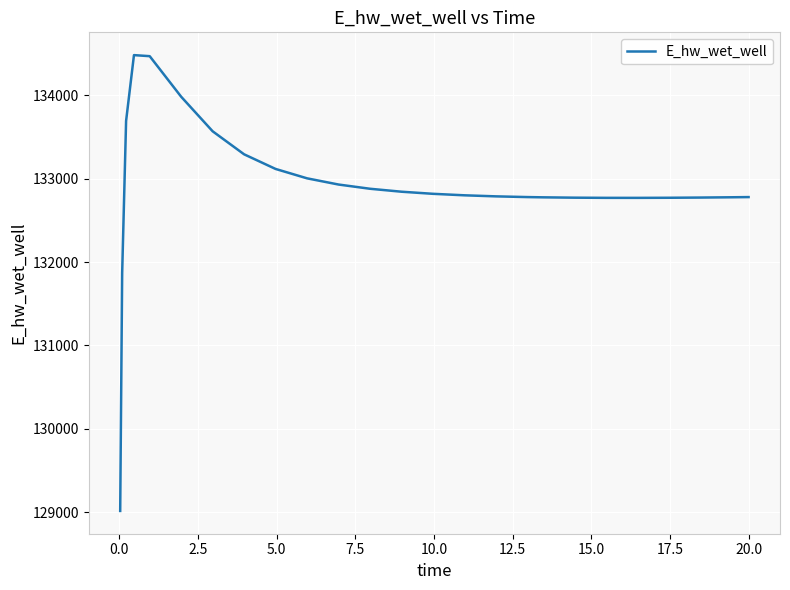

What is the smallest value displayed?

129015.6